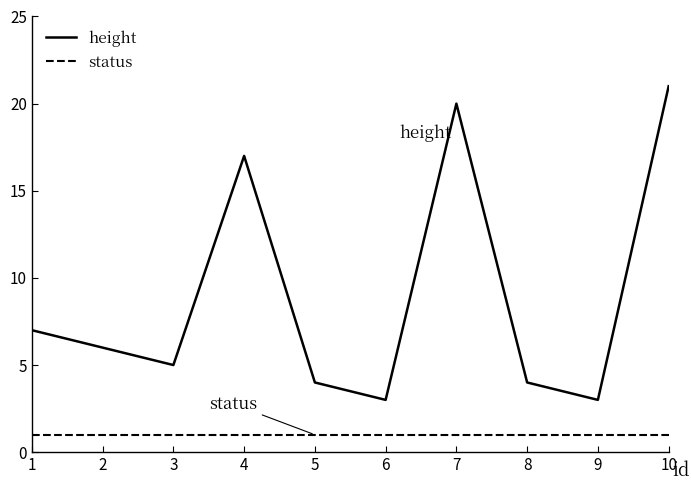

Is it true that height equals 5 at 3?

True